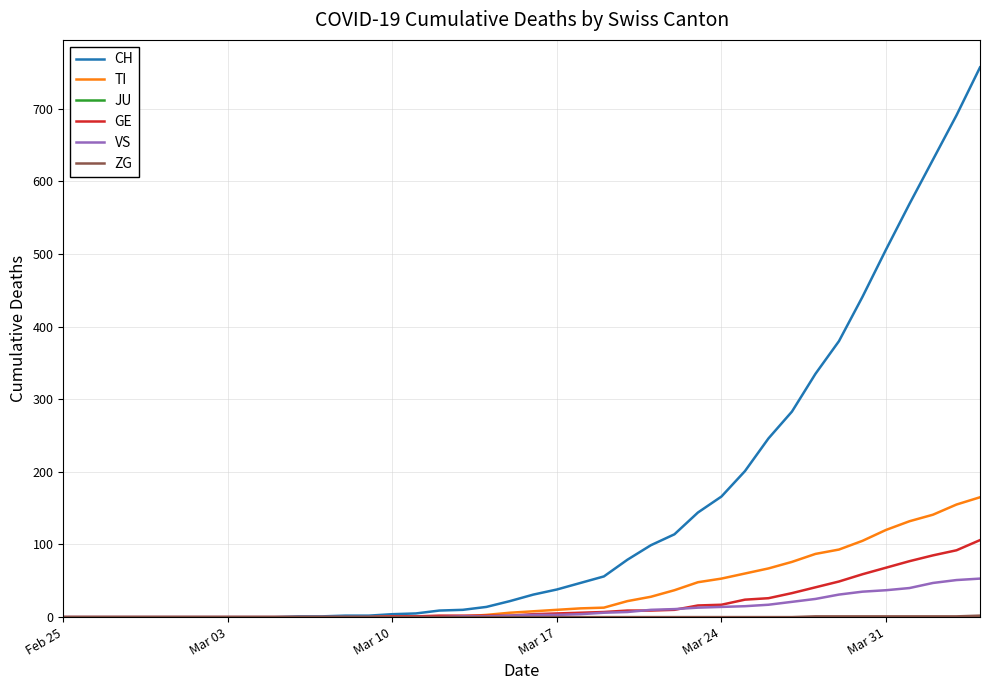

Does the chart display data point markers on the line(s)?

No